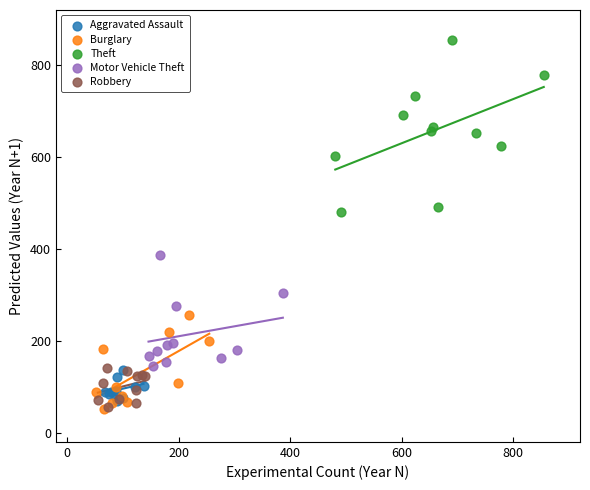

Which series reaches the maximum Y coordinate?

Theft